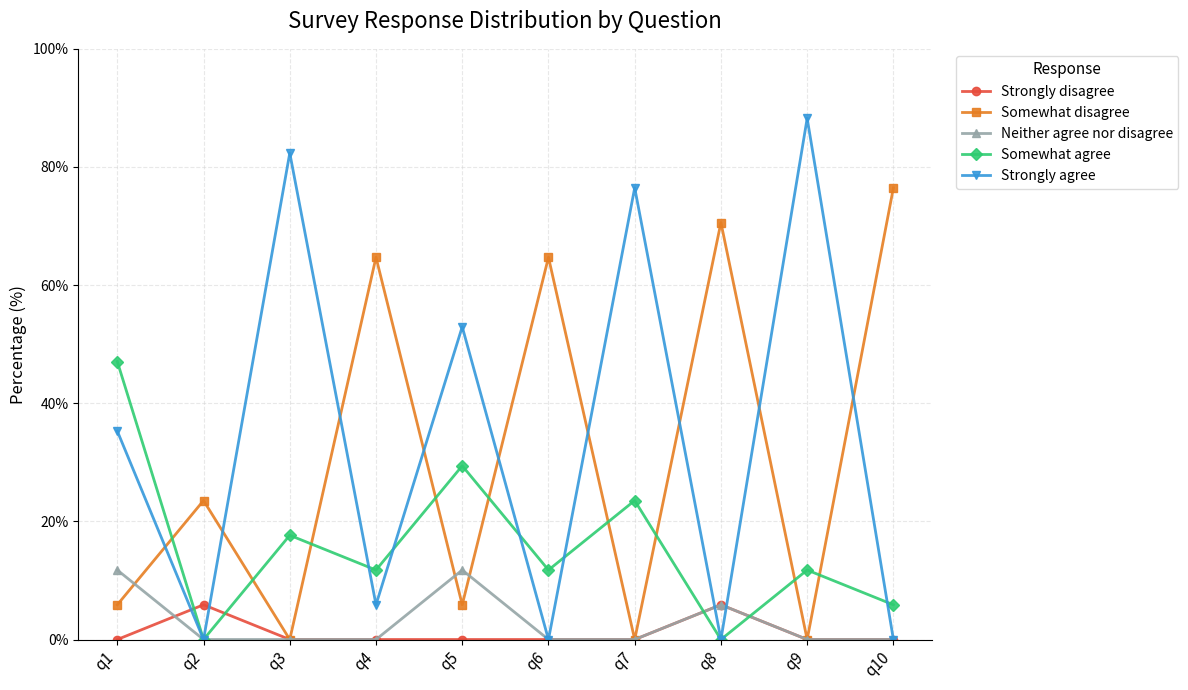

What is the difference between the maximum and minimum values in the Somewhat agree series?

47.1